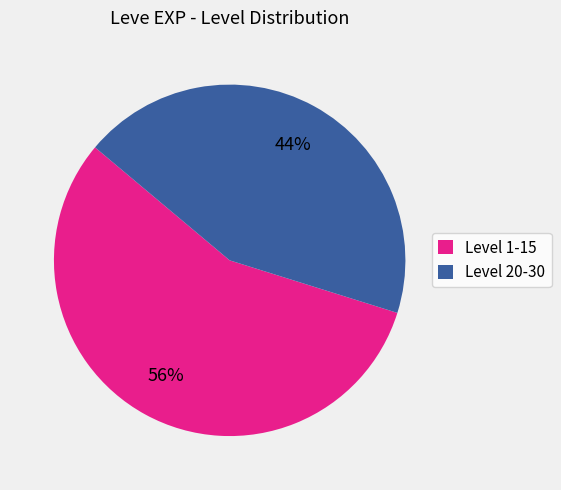

To the nearest percent, what percentage of the pie is Level 1-15?

56%